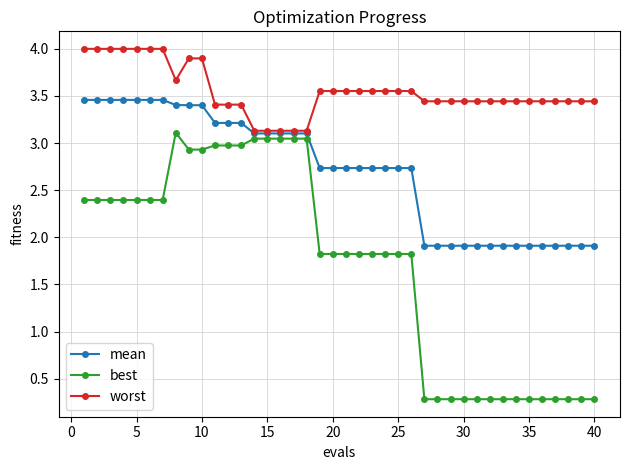

What is the average value of the best series?

1.7